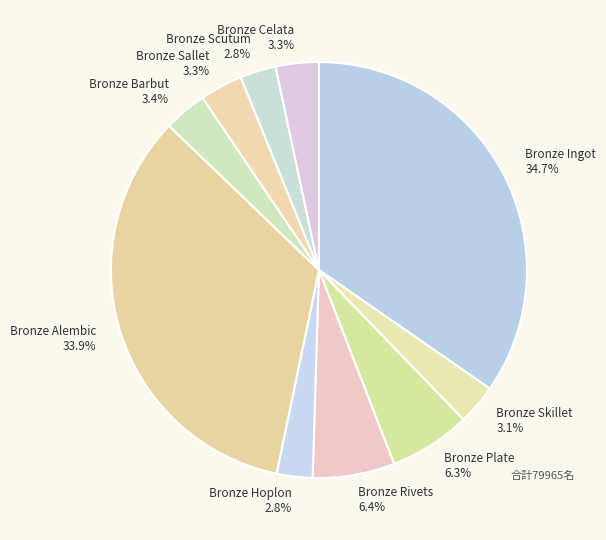

To the nearest percent, what is the difference between the largest and smallest slice percentages?

32%